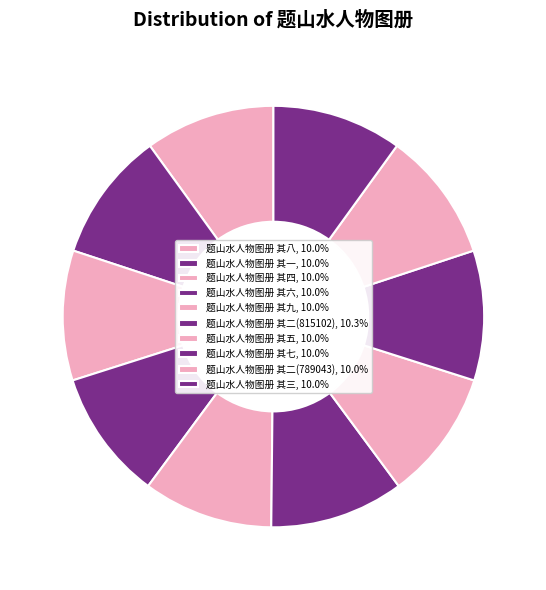

What percentage do 题山水人物图册 其三 and 题山水人物图册 其一 together represent?

19.9%